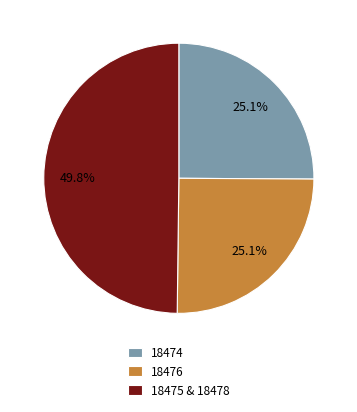

How many segments does this pie chart have?

3